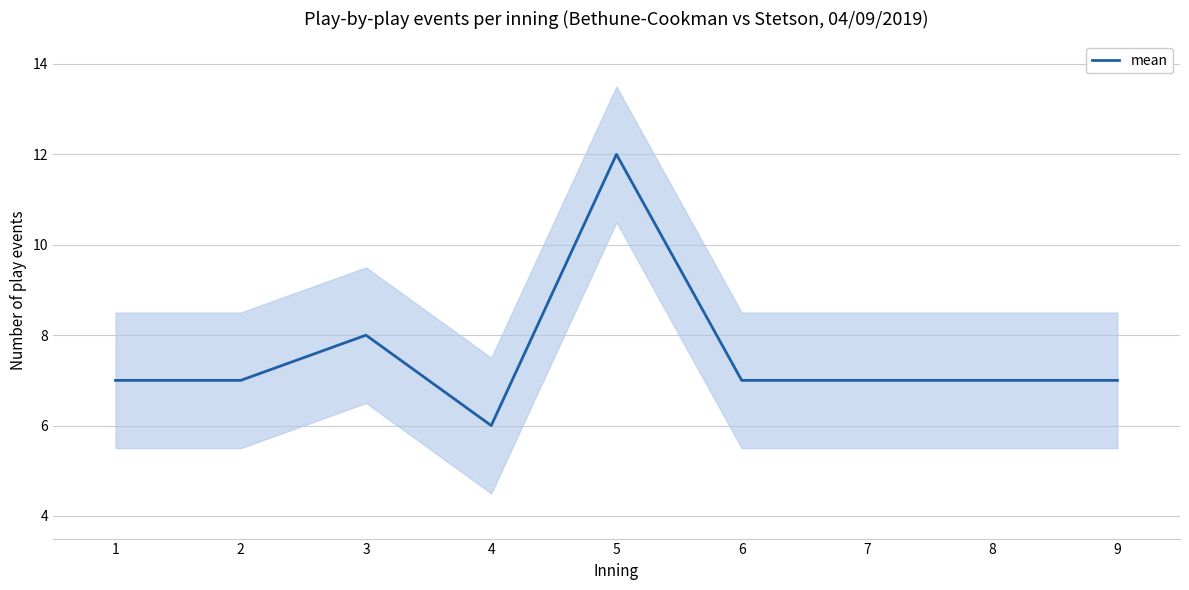

Where is the first local minimum?

4